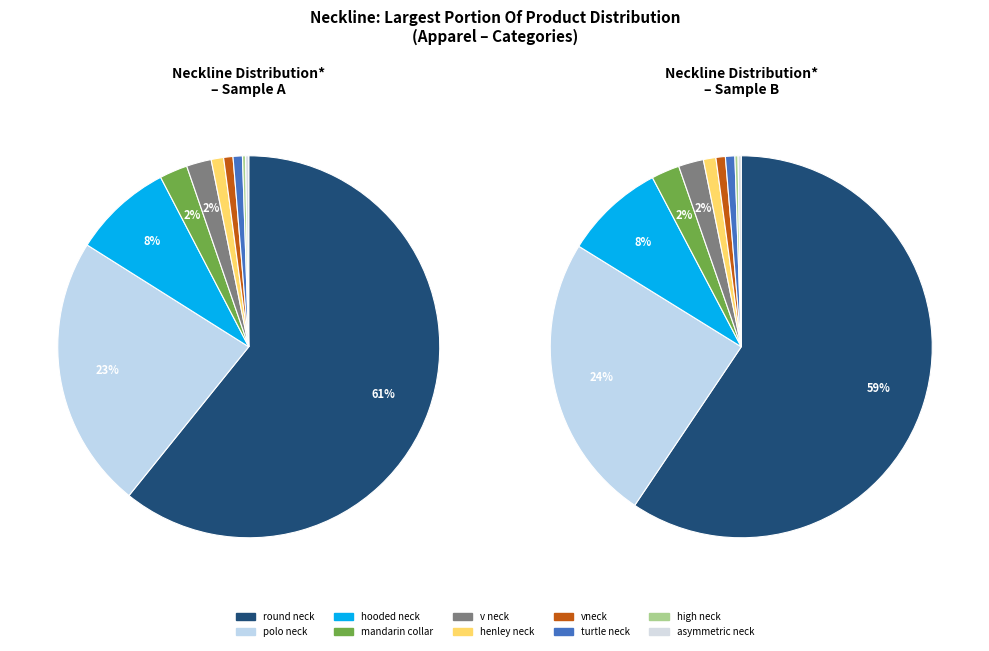

How many slices are in this pie chart?

10